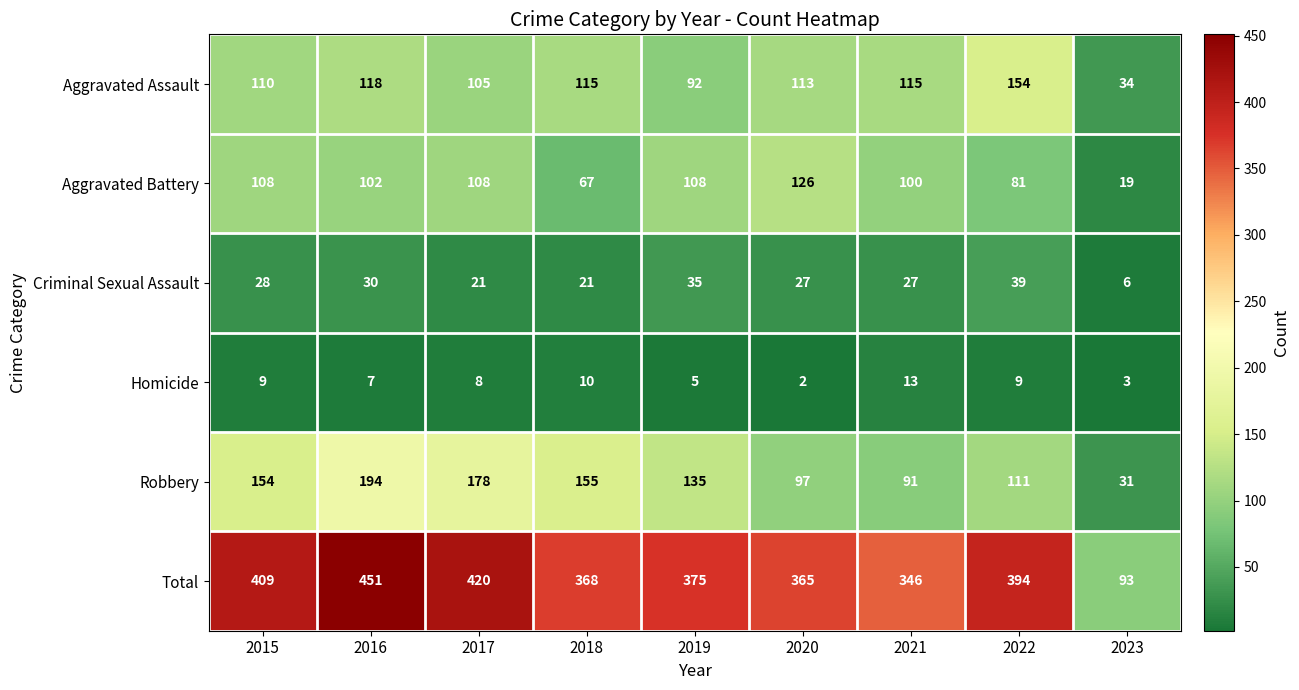

What is the sum of all Robbery values?

1146